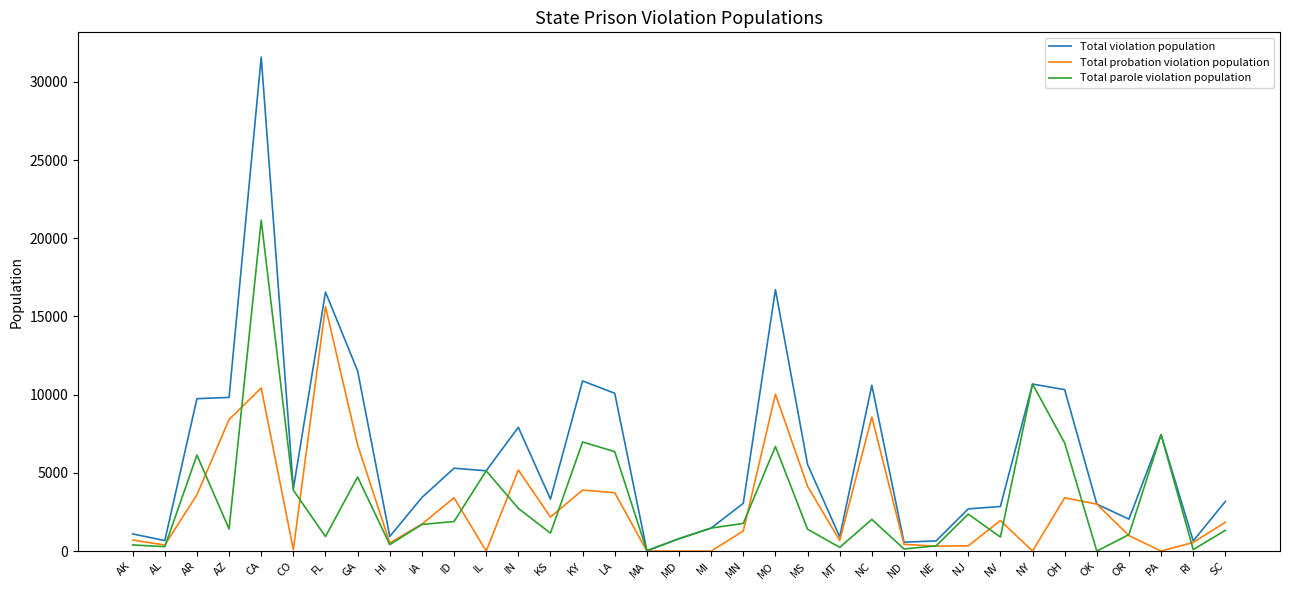

What position from the left is AK?

1